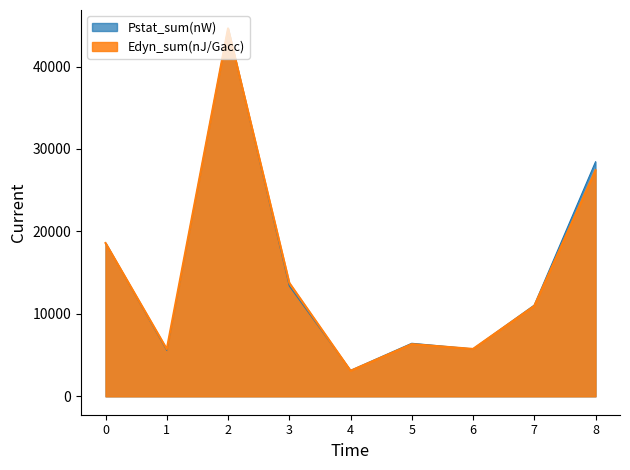

What are all the series names shown in the legend?

Pstat_sum(nW), Edyn_sum(nJ/Gacc)